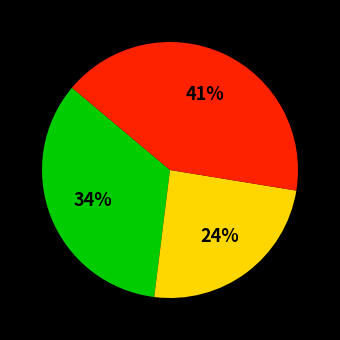

Does any single category account for the majority?

No